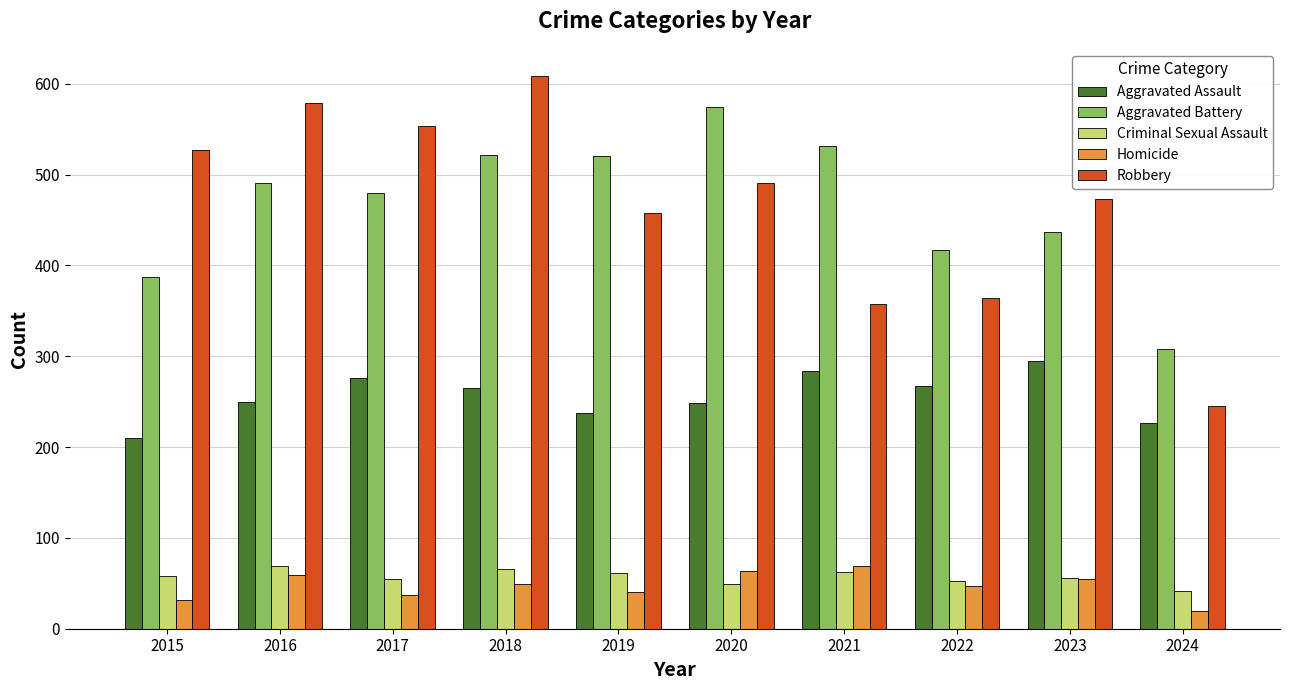

What are all the series names shown in the legend?

Aggravated Assault, Aggravated Battery, Criminal Sexual Assault, Homicide, Robbery